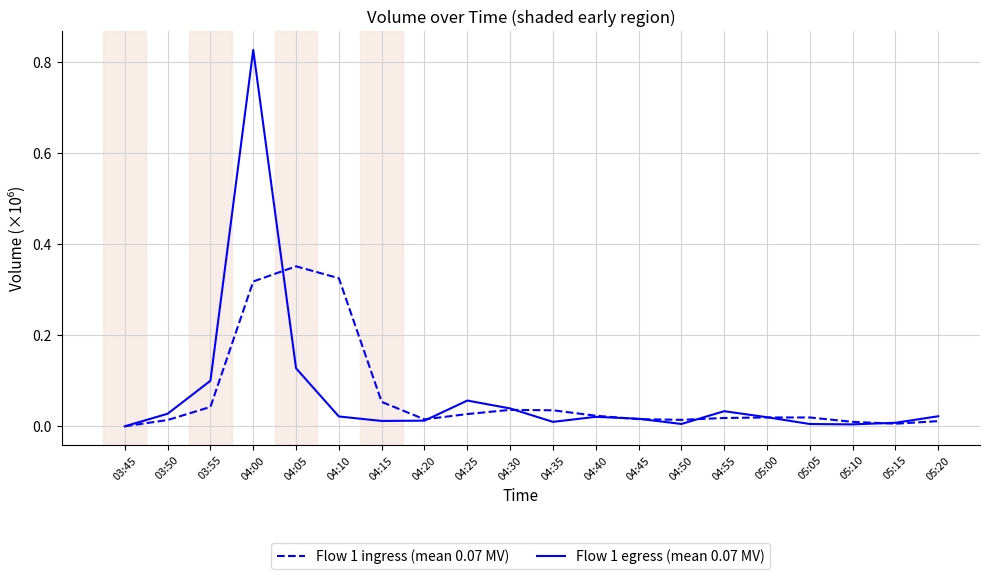

Rank the series at 04:05 from highest to lowest value.

Flow 1 ingress (mean 0.07 MV), Flow 1 egress (mean 0.07 MV)